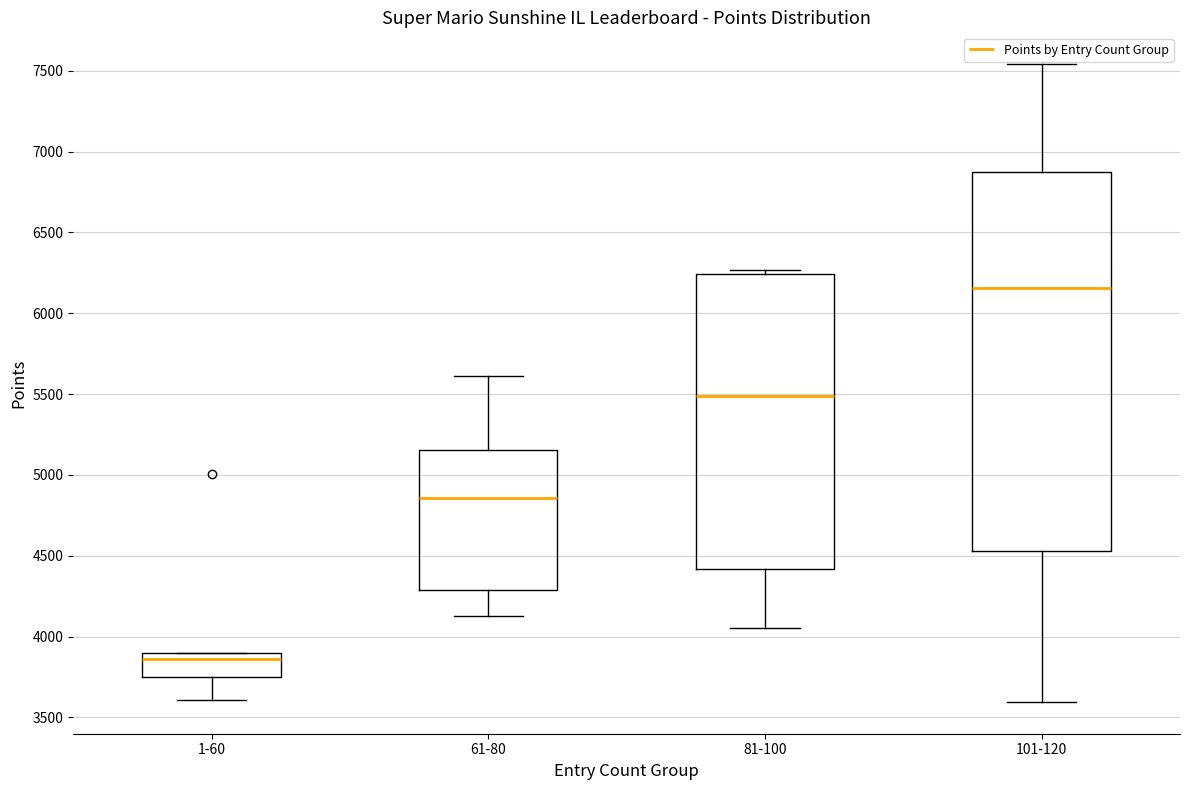

Reading left to right, read every box against the y-axis: the position of its median line, the range the box covers, and the ends of its whiskers. The values are not printed on the chart, so give them approximately, as read against the axis.

1-60: median 3850, box 3750 to 3900, whiskers 3600 to 3900
61-80: median 4850, box 4300 to 5150, whiskers 4150 to 5600
81-100: median 5500, box 4400 to 6250, whiskers 4050 to 6250 (just above the box's upper edge)
101-120: median 6150, box 4550 to 6850, whiskers 3600 to 7550